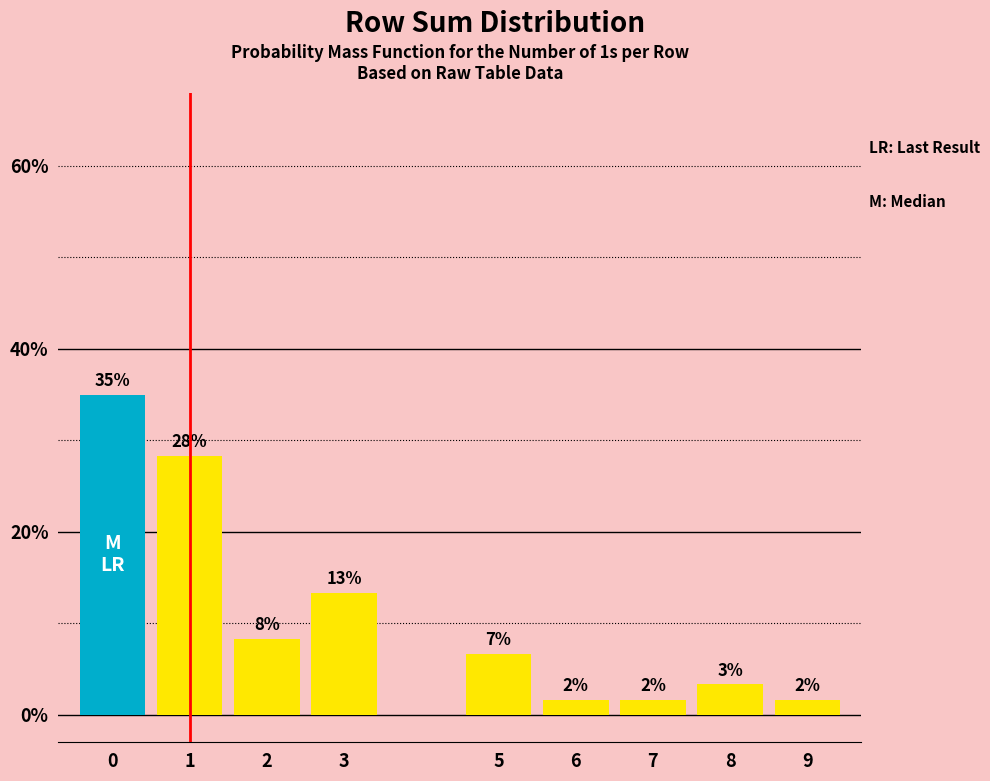

Does the chart contain any negative values?

No